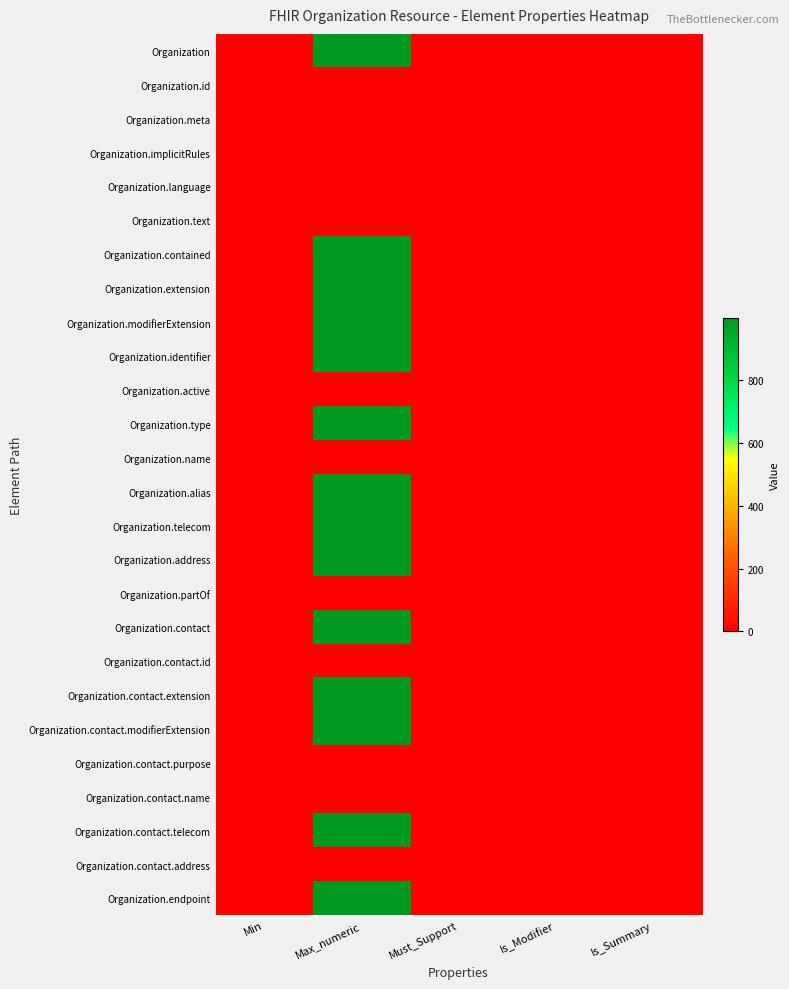

How many series are shown in this chart?

26